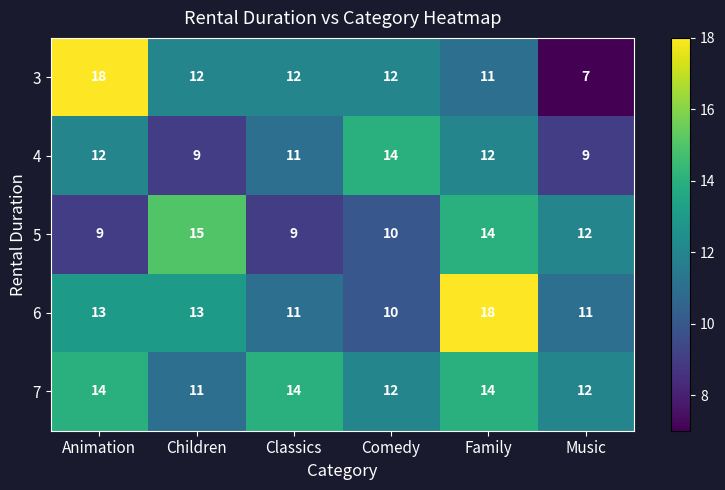

What is the spread (max minus min) of values at Children?

6